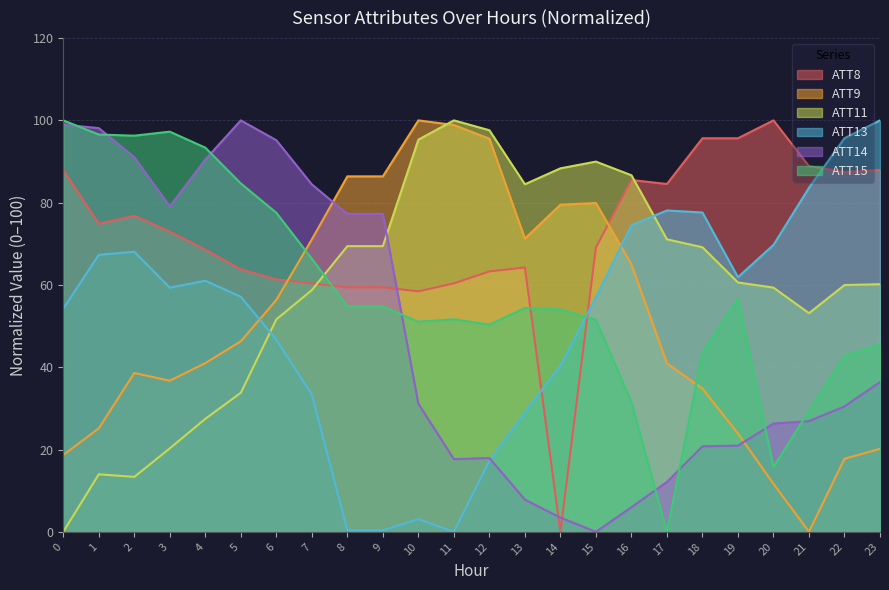

What is the sum of all ATT15 values?

1399.7